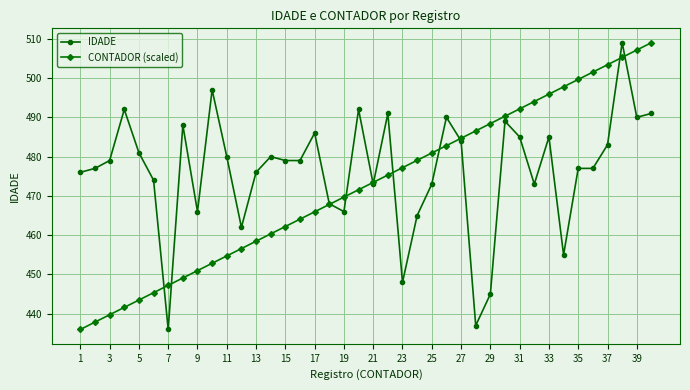

What is the sum of all CONTADOR (scaled) values?

18900.0